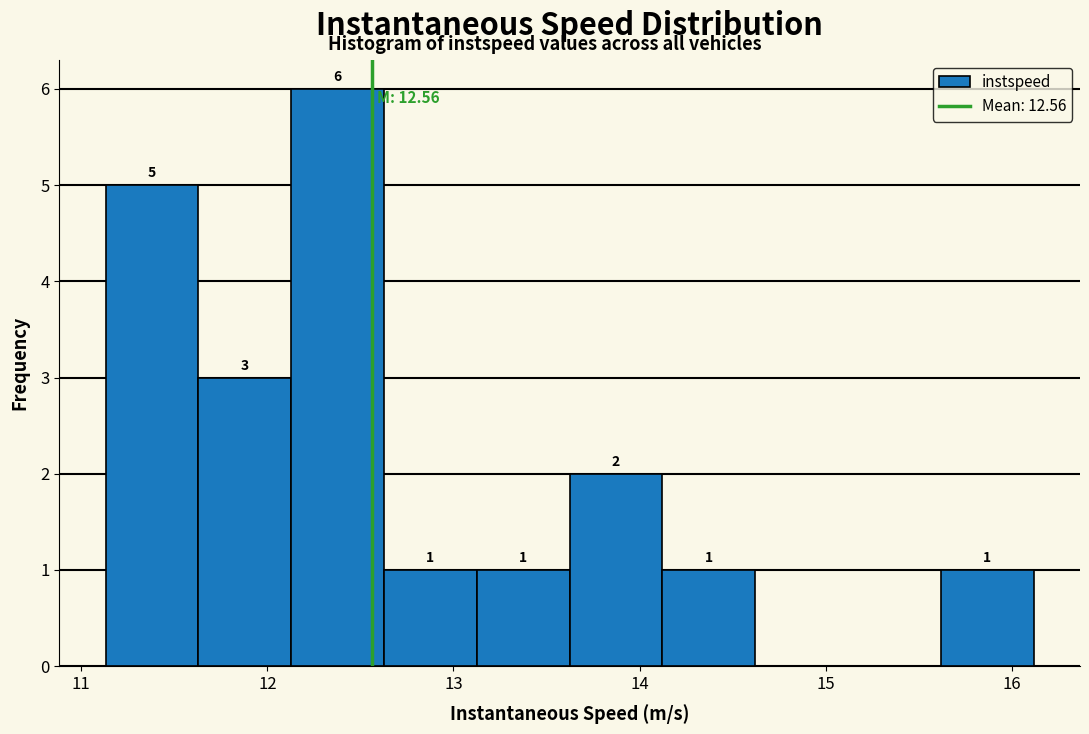

Which range on the x-axis has the tallest bar?

12.1 to 12.6